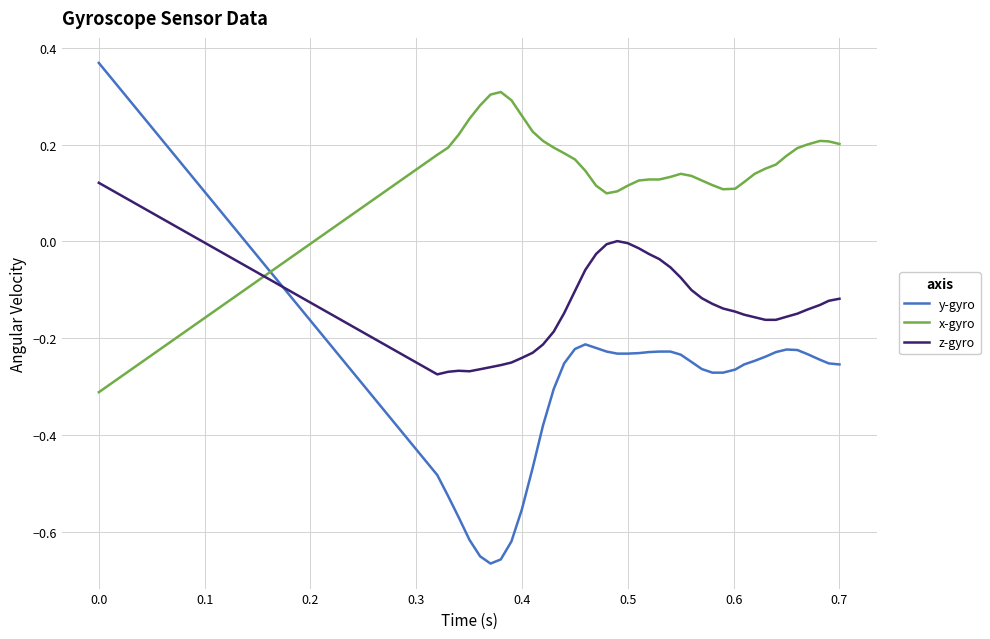

What is the difference between the maximum and minimum values in the y-gyro series?

1.0